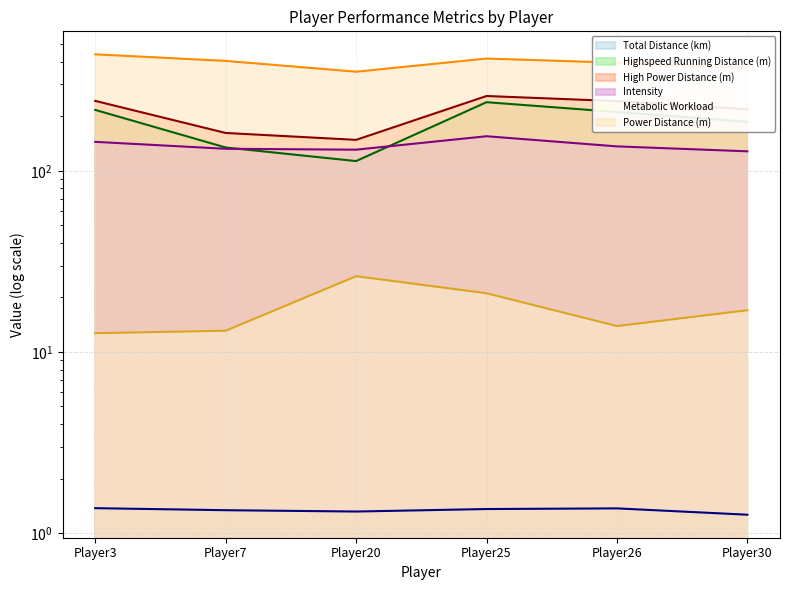

At Player7, list the series in order from smallest to largest.

totalDistance, metabolicWorkload, intensity, highspeedRunningDistance, highPowerDistance, powerDistance